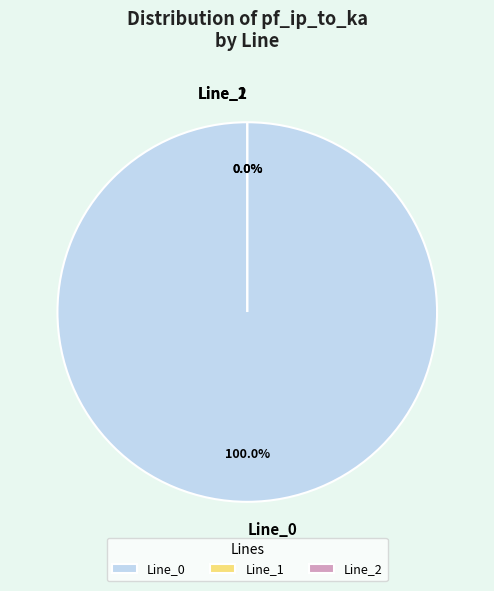

How much of the chart is everything except Line_2?

100.0%